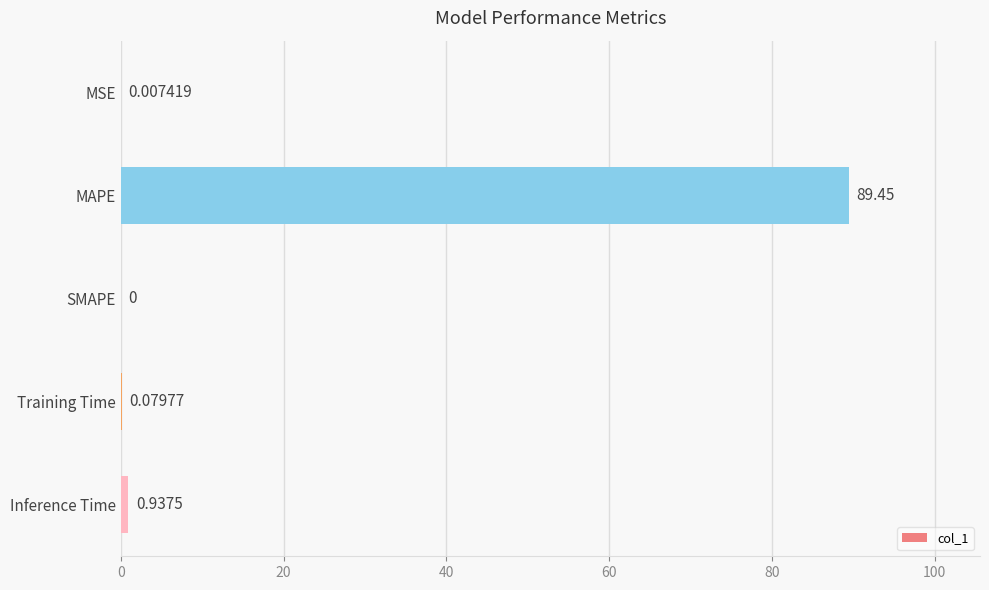

Where is the data nearest to the value 44?

Inference Time